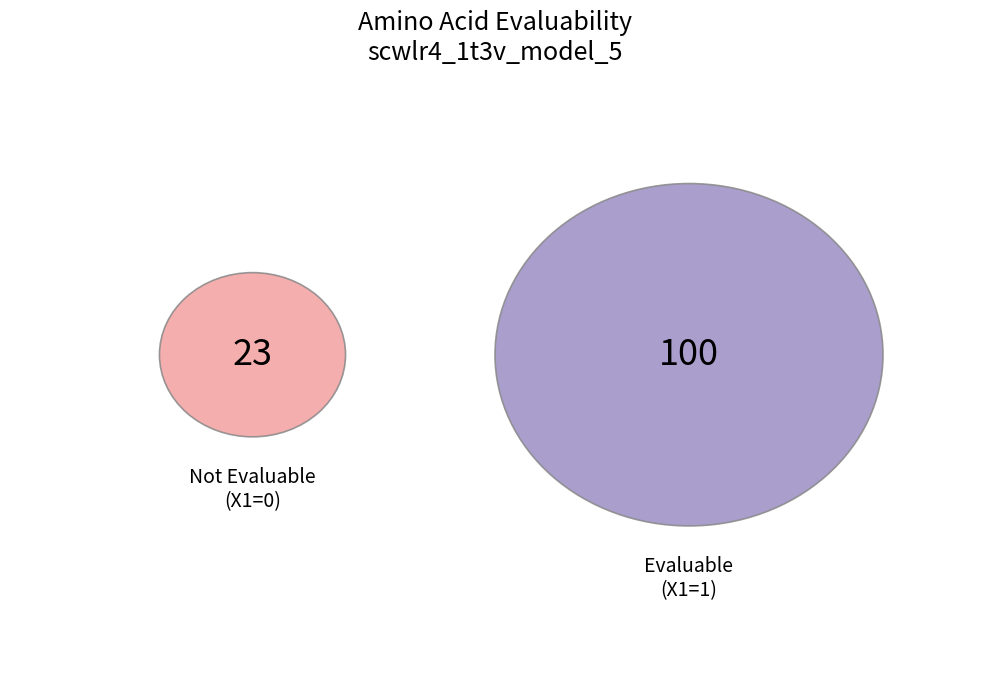

What is the change in value from EvaluableX1=0 to EvaluableX1=1?

+77